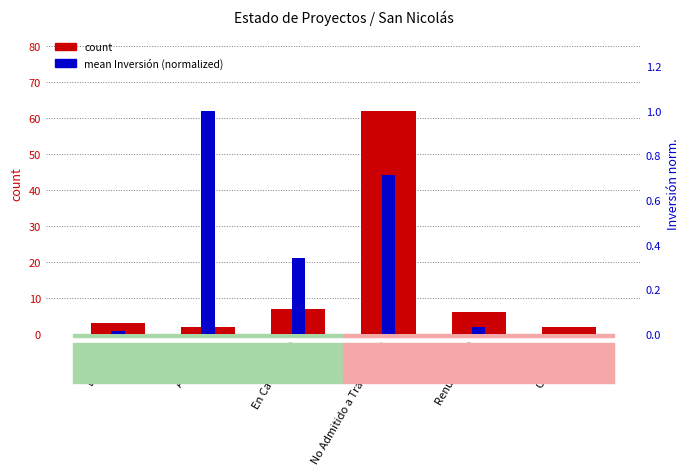

What position from the left is En Calificación?

3